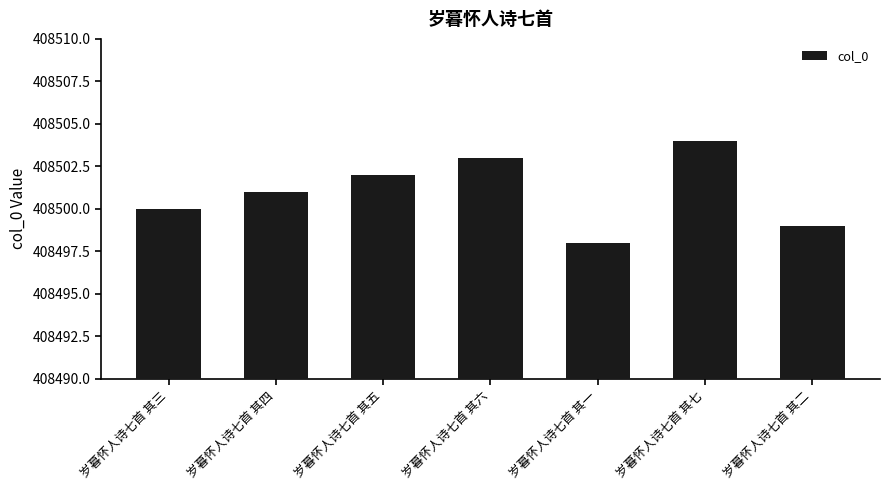

The value at 岁暮怀人诗七首 其五 is 536750. True or false?

False